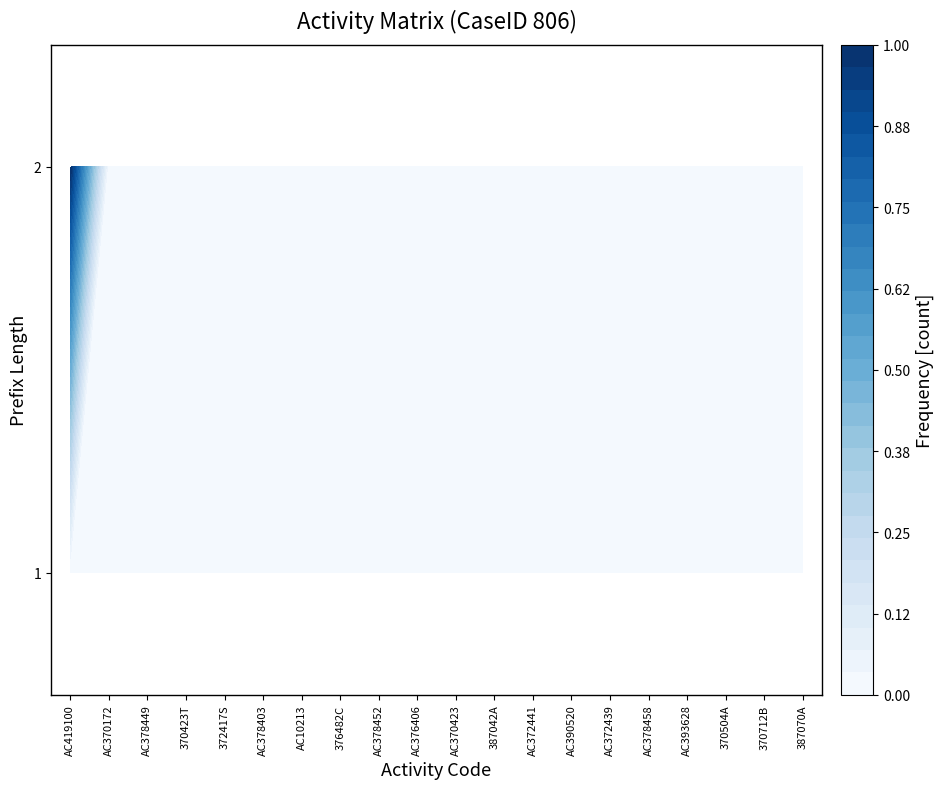

The AC10213 series shows 0 at 1. True or false?

True